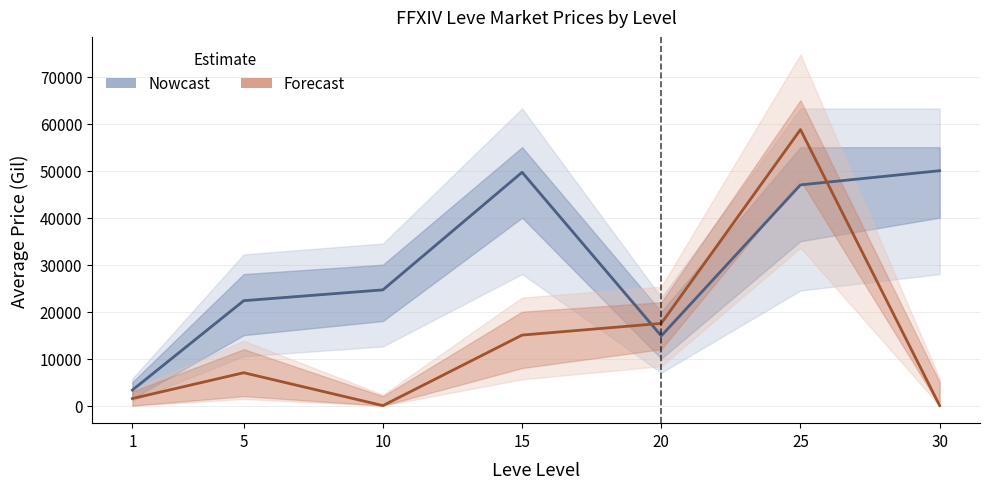

Which series has the largest total across all categories?

Avg Price (Nowcast)